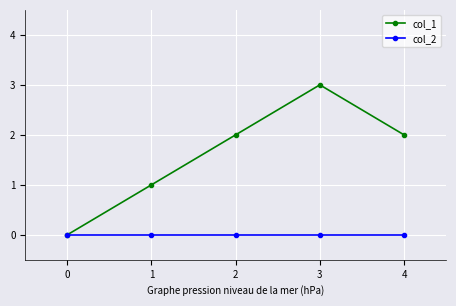

What is the difference between the highest and lowest values at 3?

3